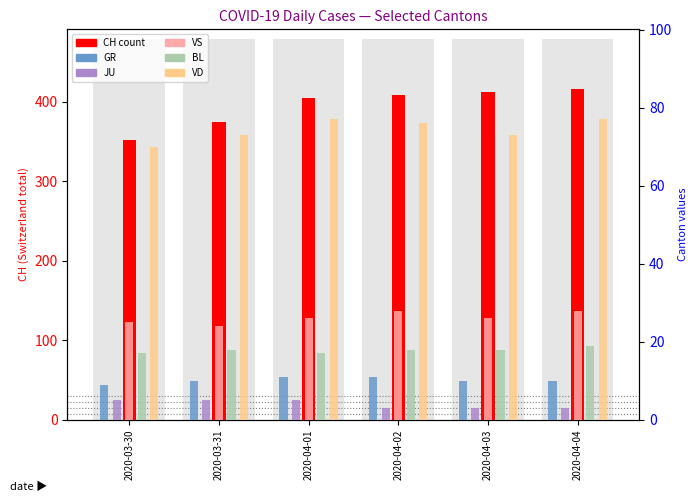

How many groups of bars are there?

6